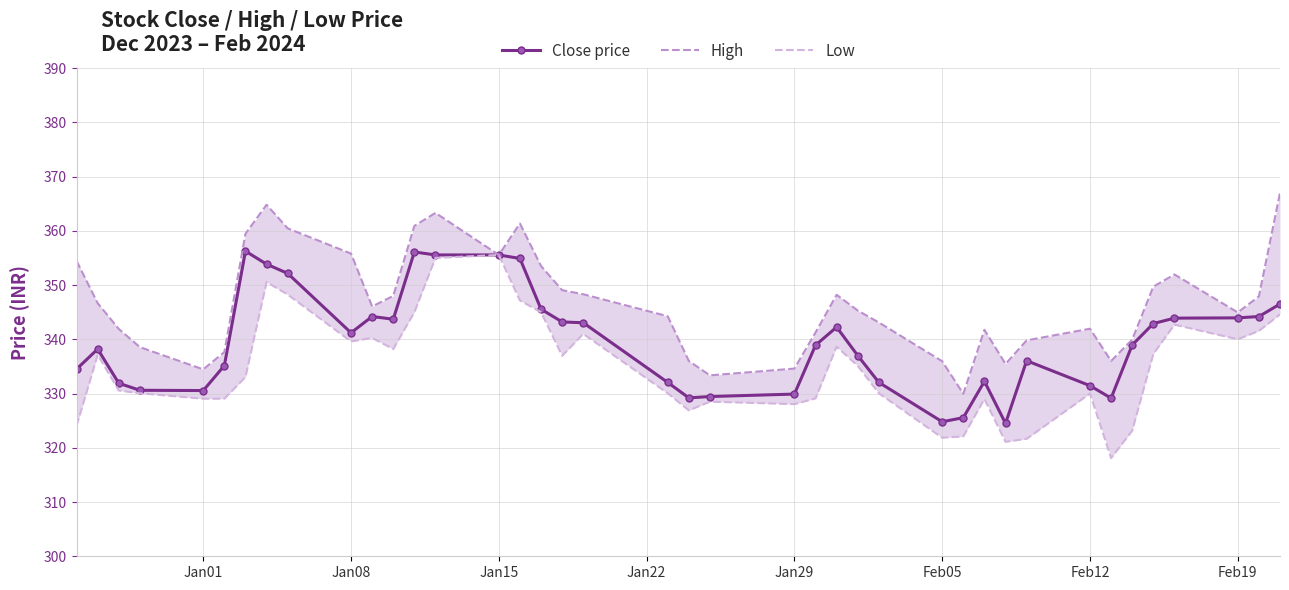

At how many categories does at least one series exceed 328?

40